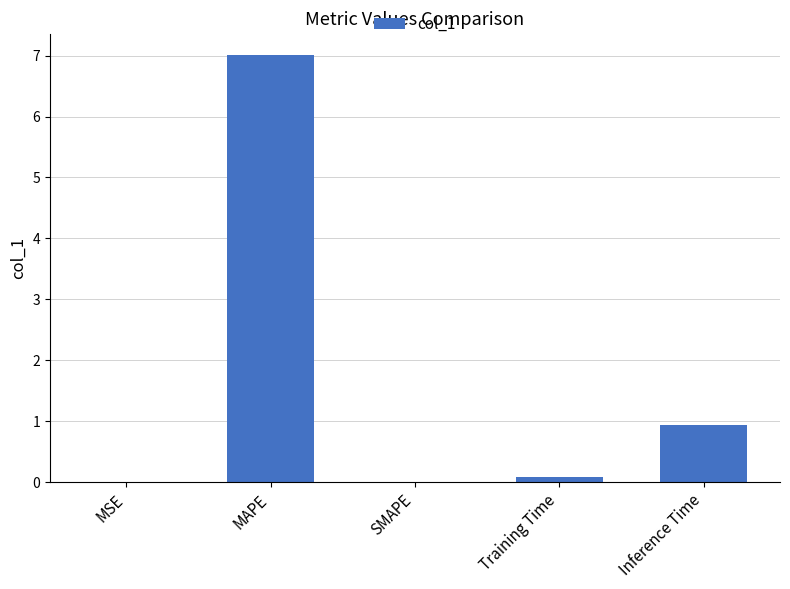

What is the greatest value displayed?

7.0